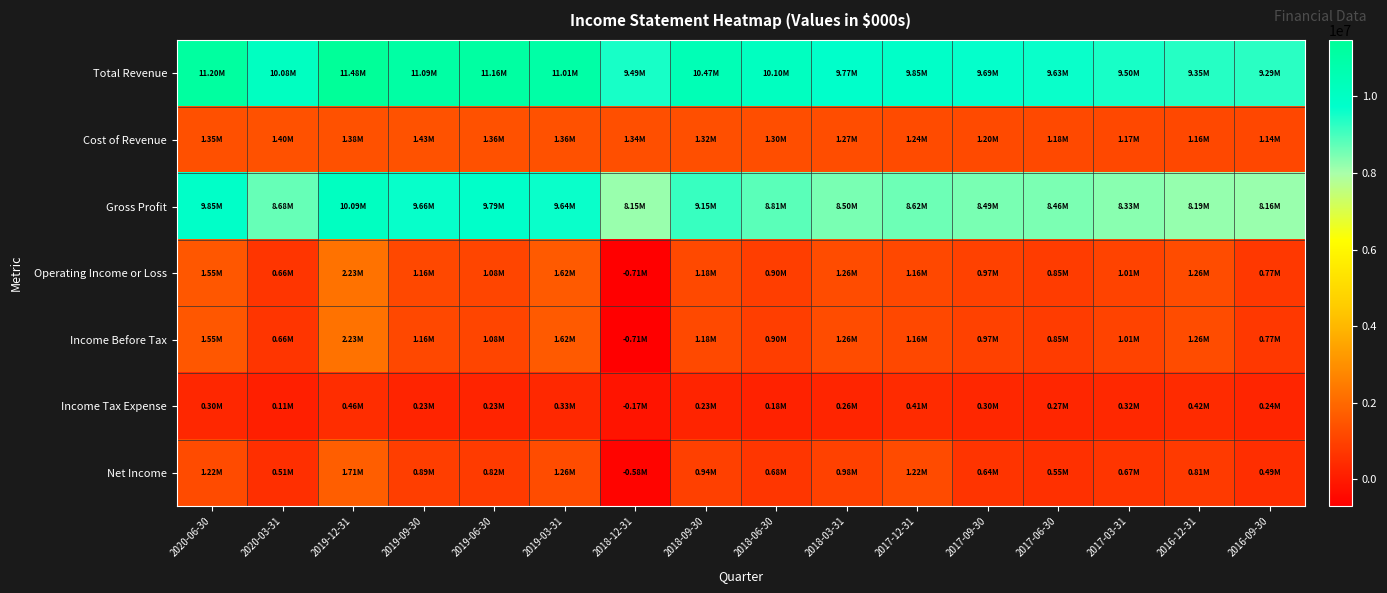

How many data points does each series have?

16